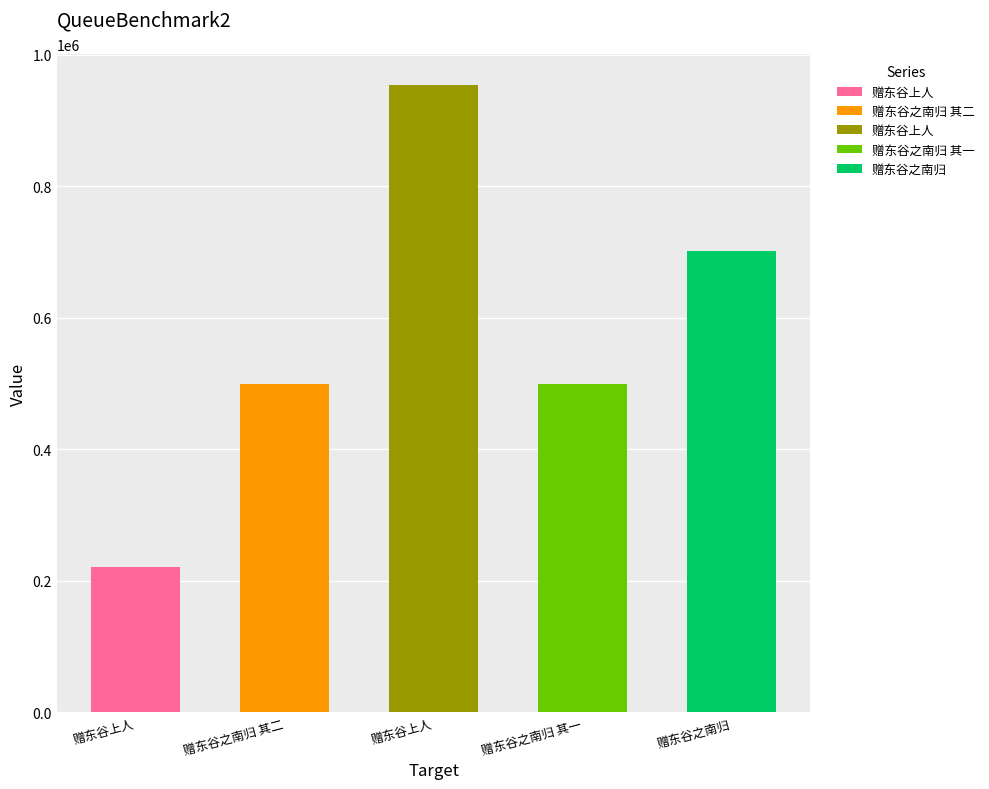

True or false: the data shows 897064 at 赠东谷之南归 其一.

False